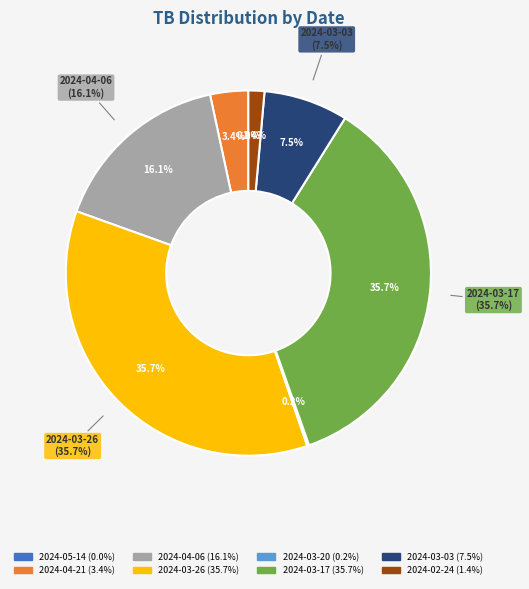

Is it true that 2024-03-26 is 49% of the pie?

False